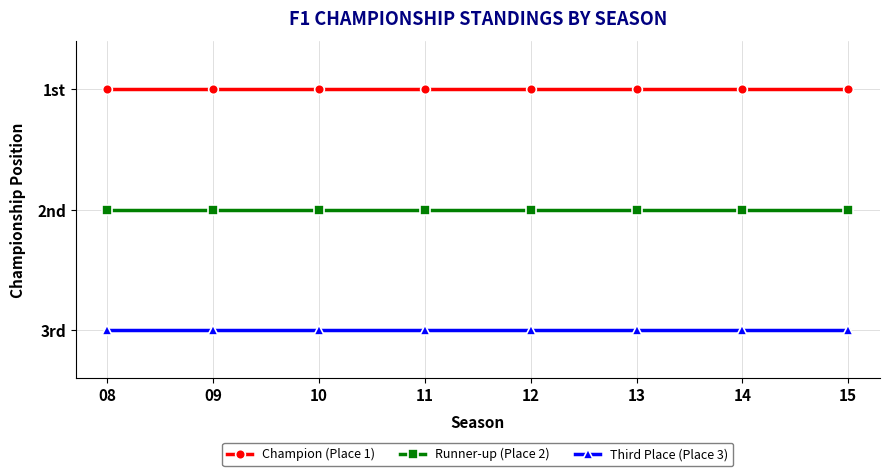

What is the average value of the Champion (Place 1) series?

1